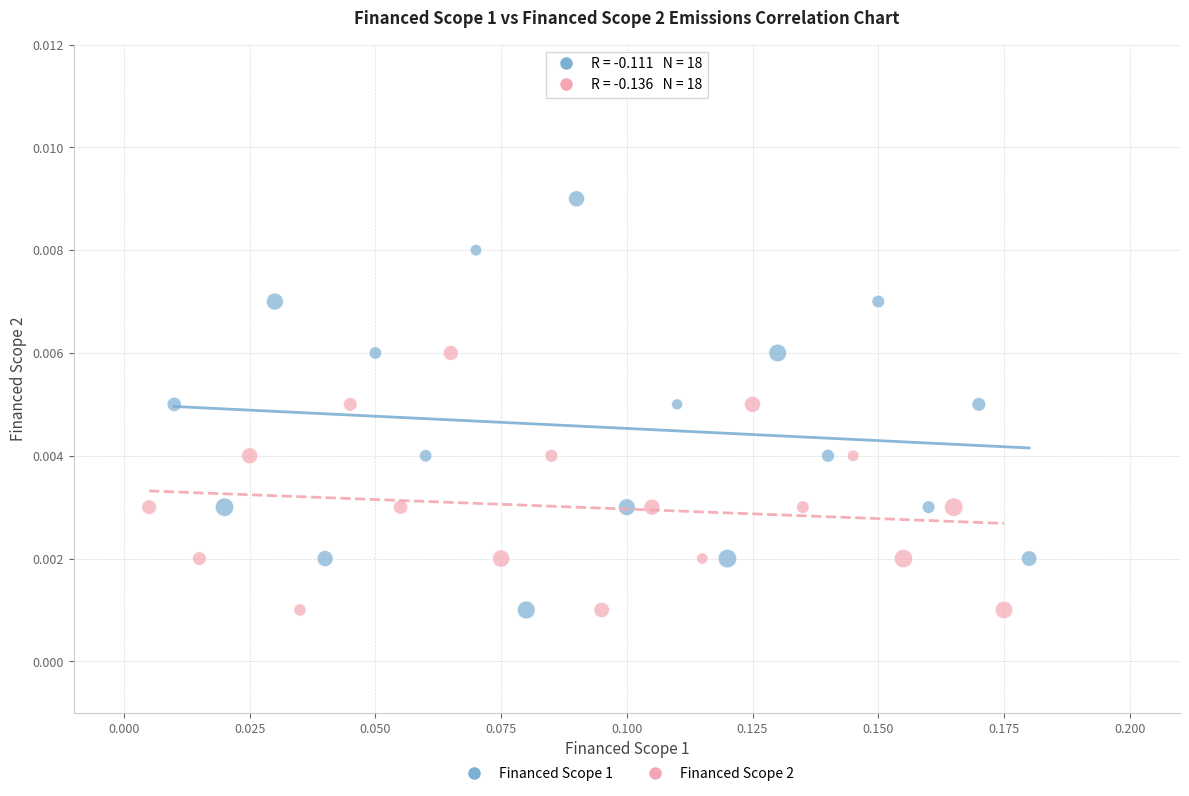

Which series contains the highest Y value?

Financed Scope 1